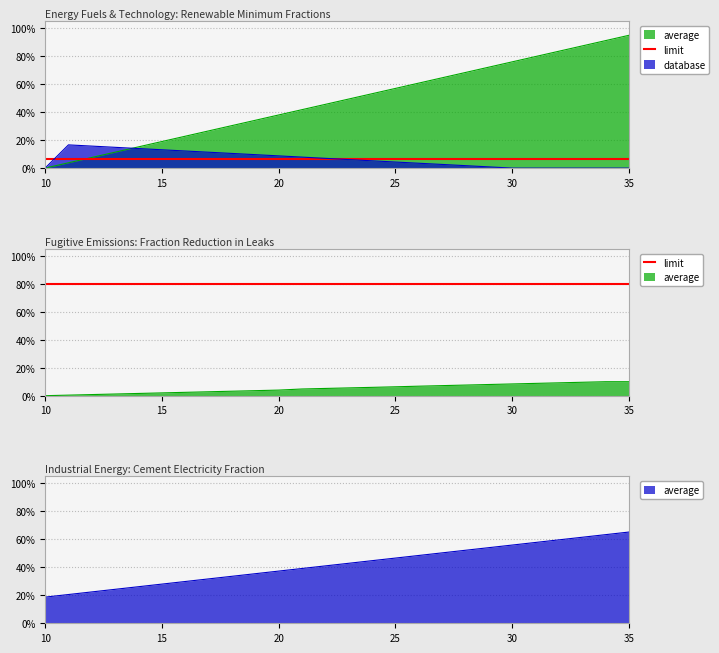

Is it true that Fugitive - frac_reduction equals 0.2 at 22?

False